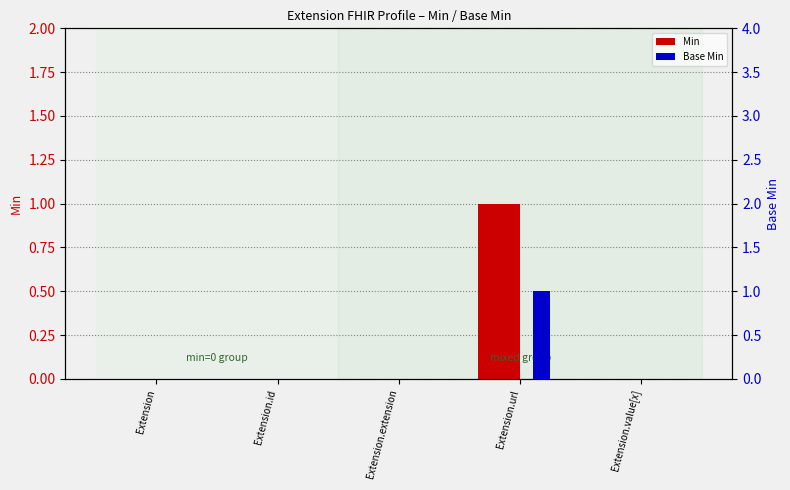

What are all the series names shown in the legend?

Min, Base Min